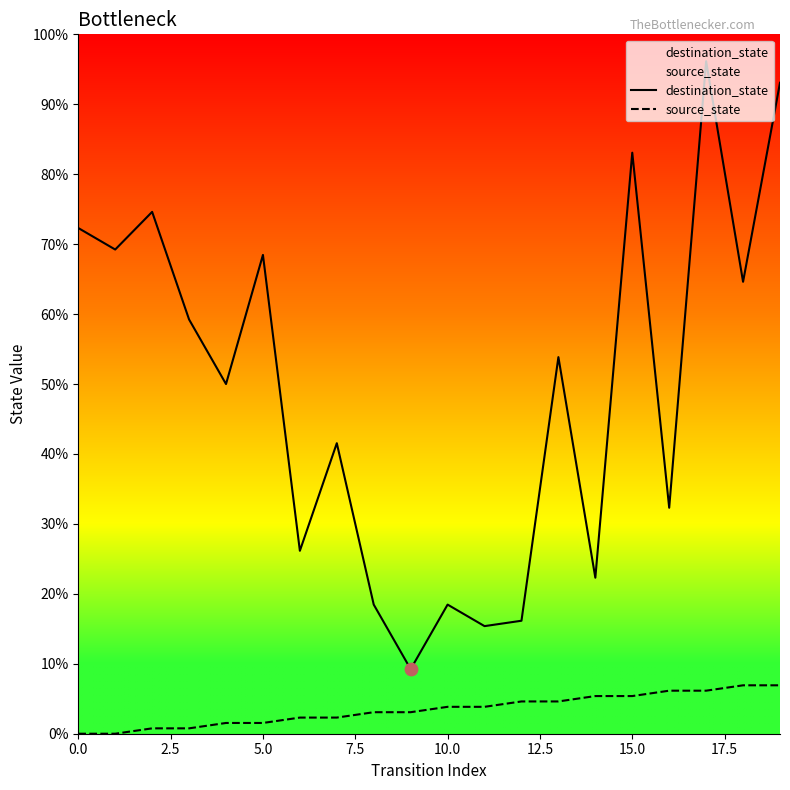

What are all the series names shown in the legend?

destination_state, source_state